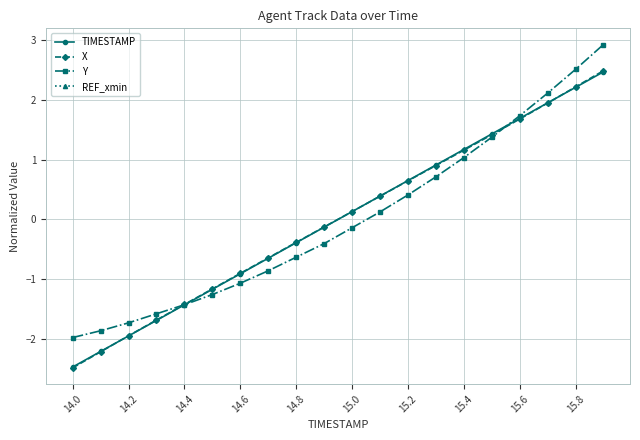

The value of Y at 14.0 is -0.5. True or false?

False